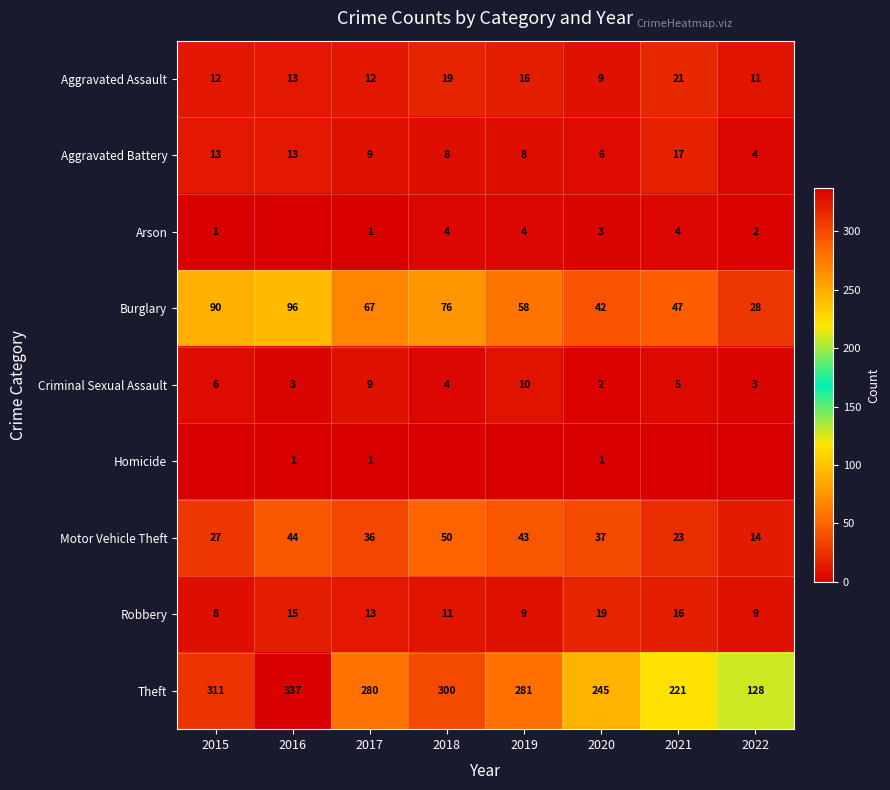

What is the spread (max minus min) of values at 2020?

244